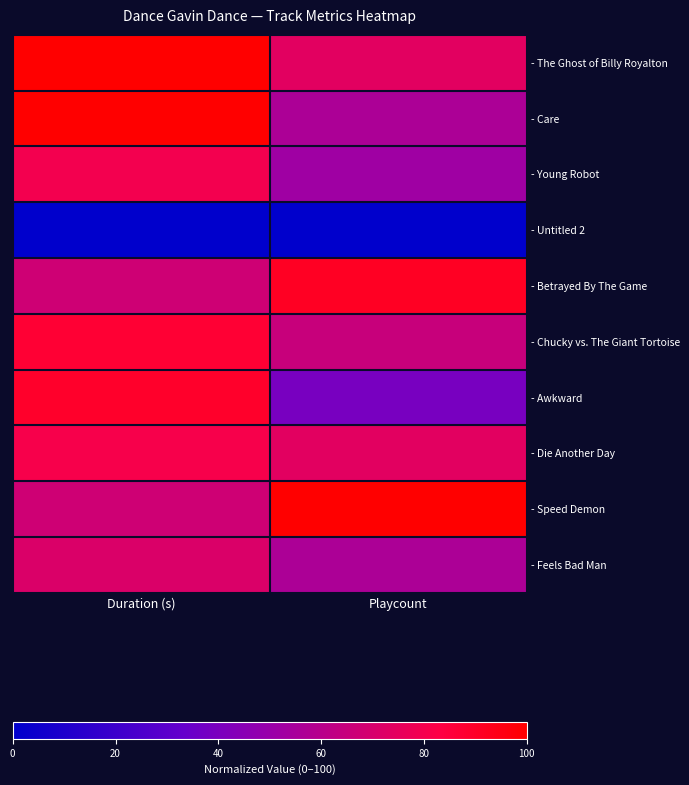

At which category is the sum across all series the highest?

Duration (s)